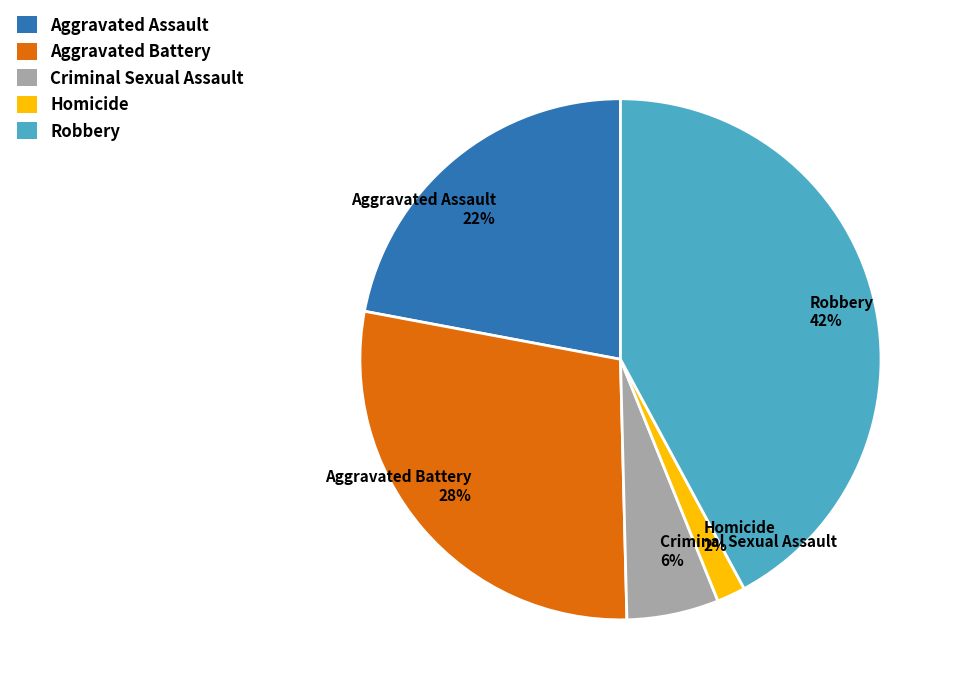

True or false: Aggravated Assault accounts for 22% of the total.

True